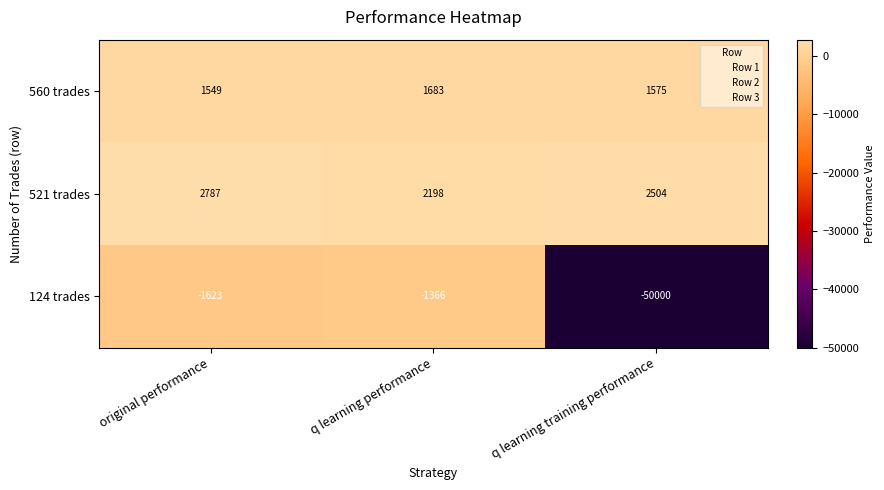

What is the sum of the 124 trades values at original performance and q learning performance?

-2989